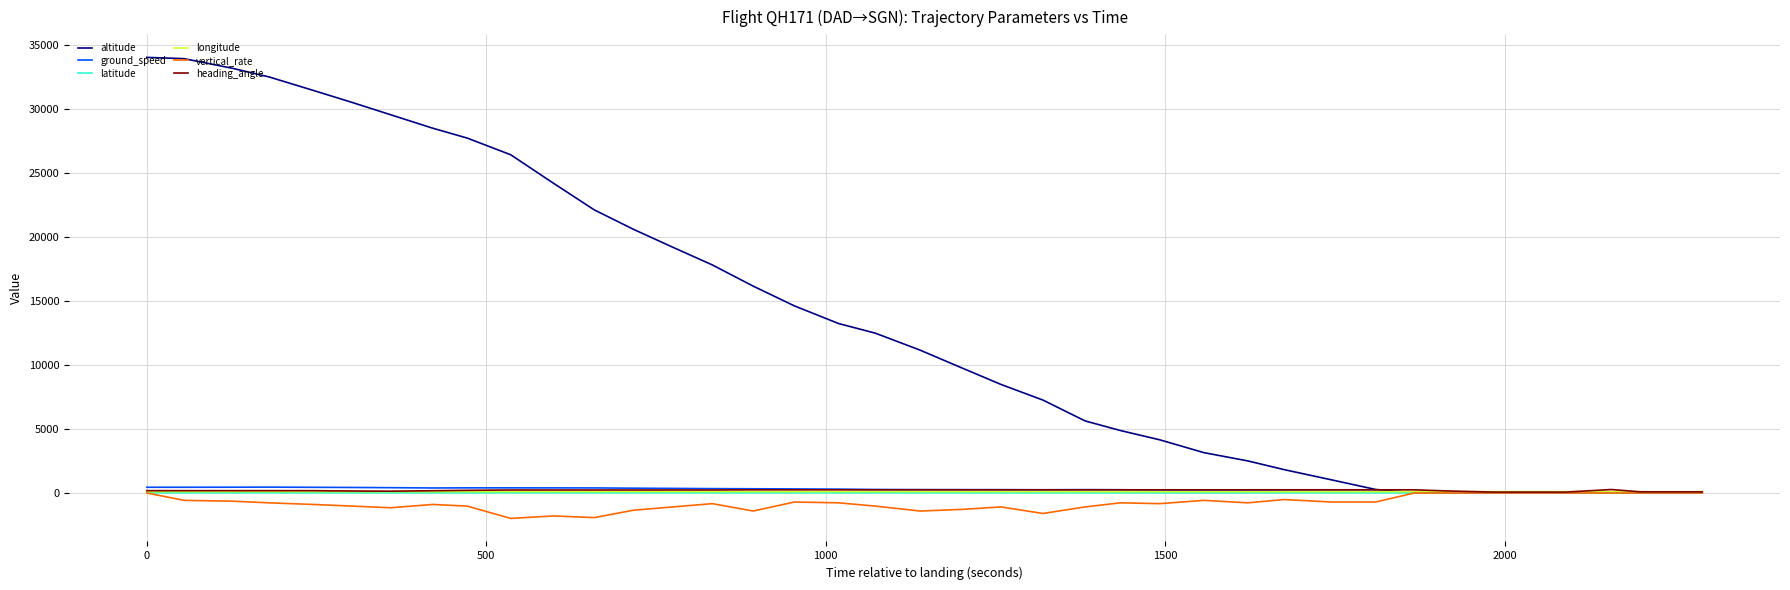

After their last crossing, which series has the higher values: altitude or longitude?

altitude